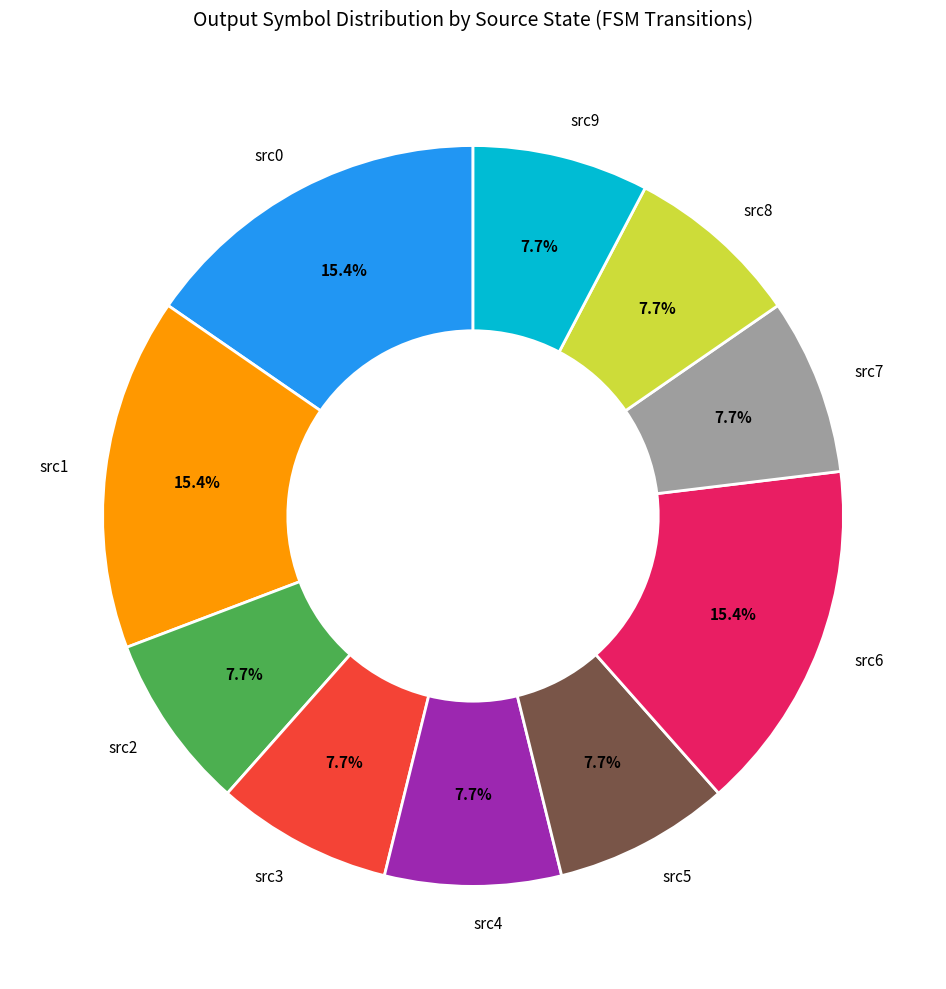

How much of the chart is everything except src6?

84.6%